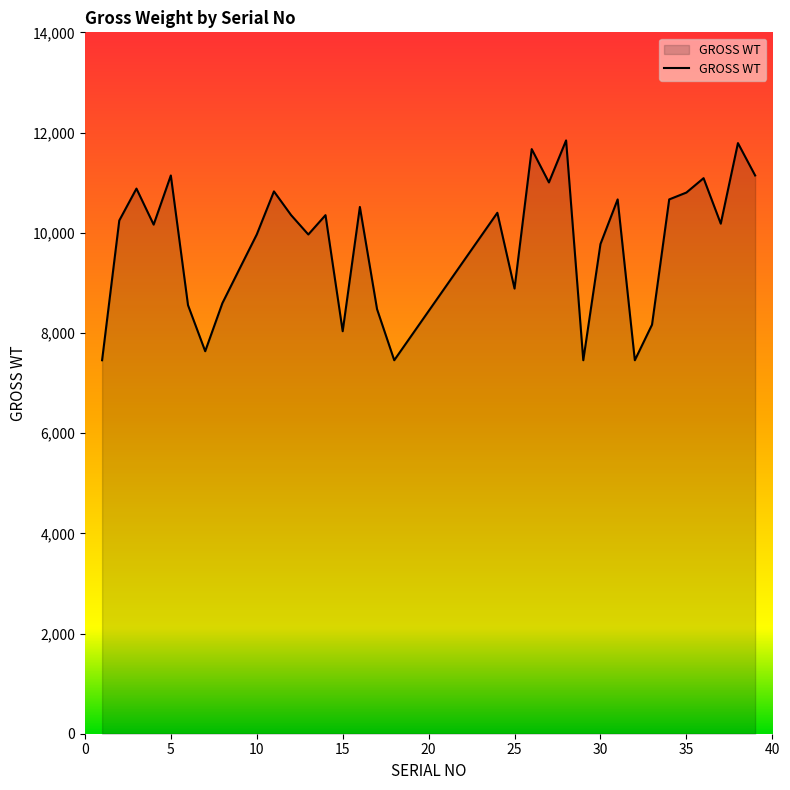

What is the average value?

9790